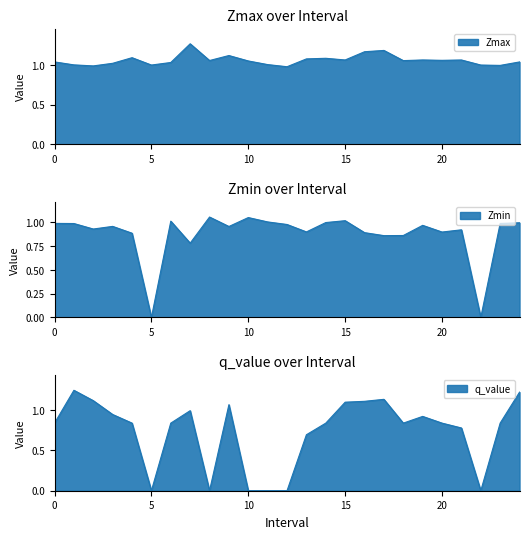

What is the label of the 7th point from the left?

6.0